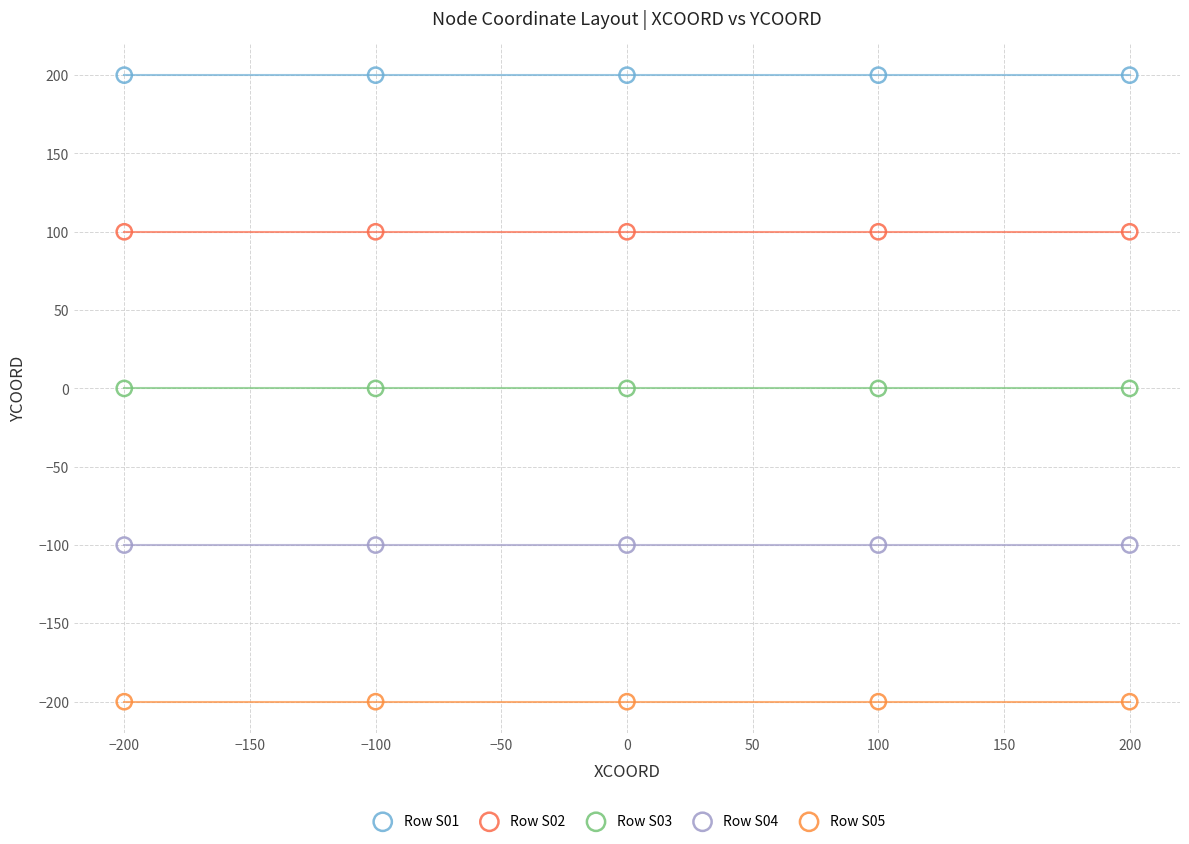

Which series reaches the minimum Y coordinate?

Row S05